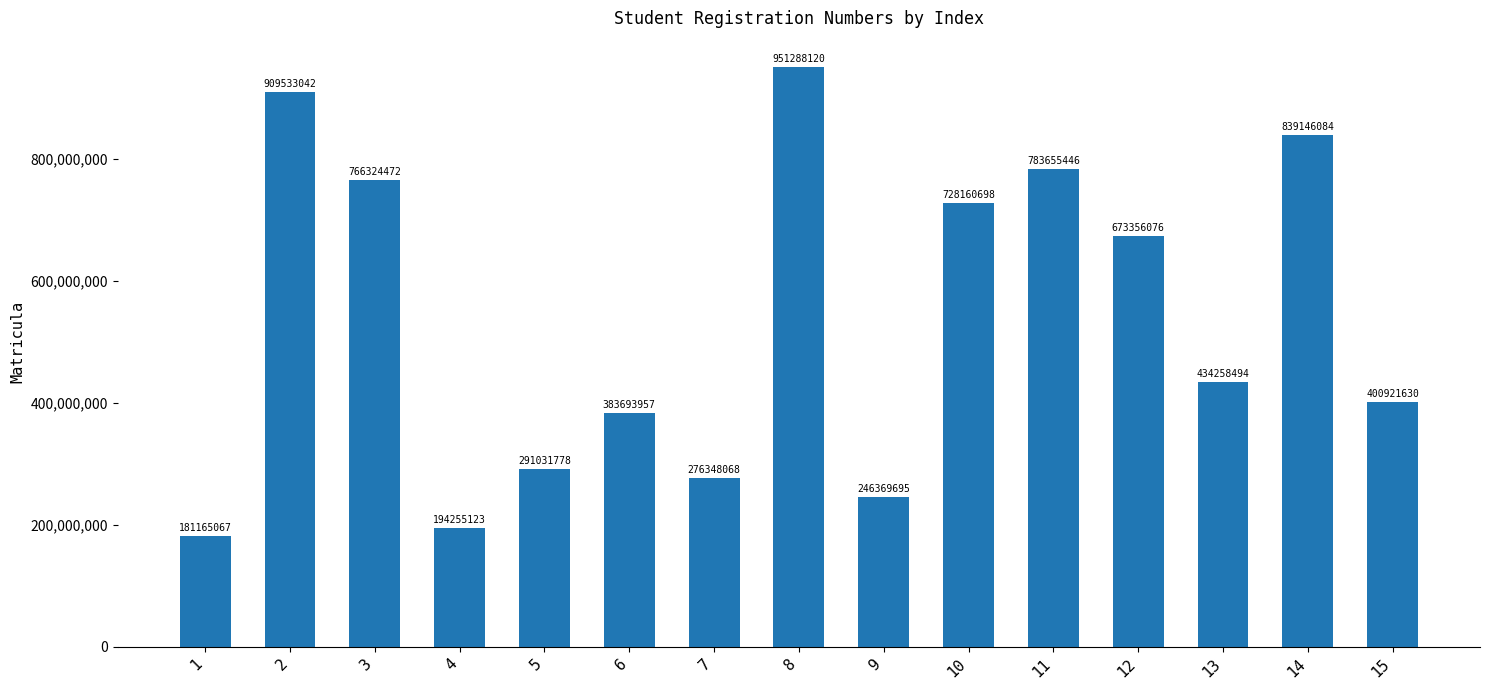

What is the sum of the values at 15 and 9?

647291325